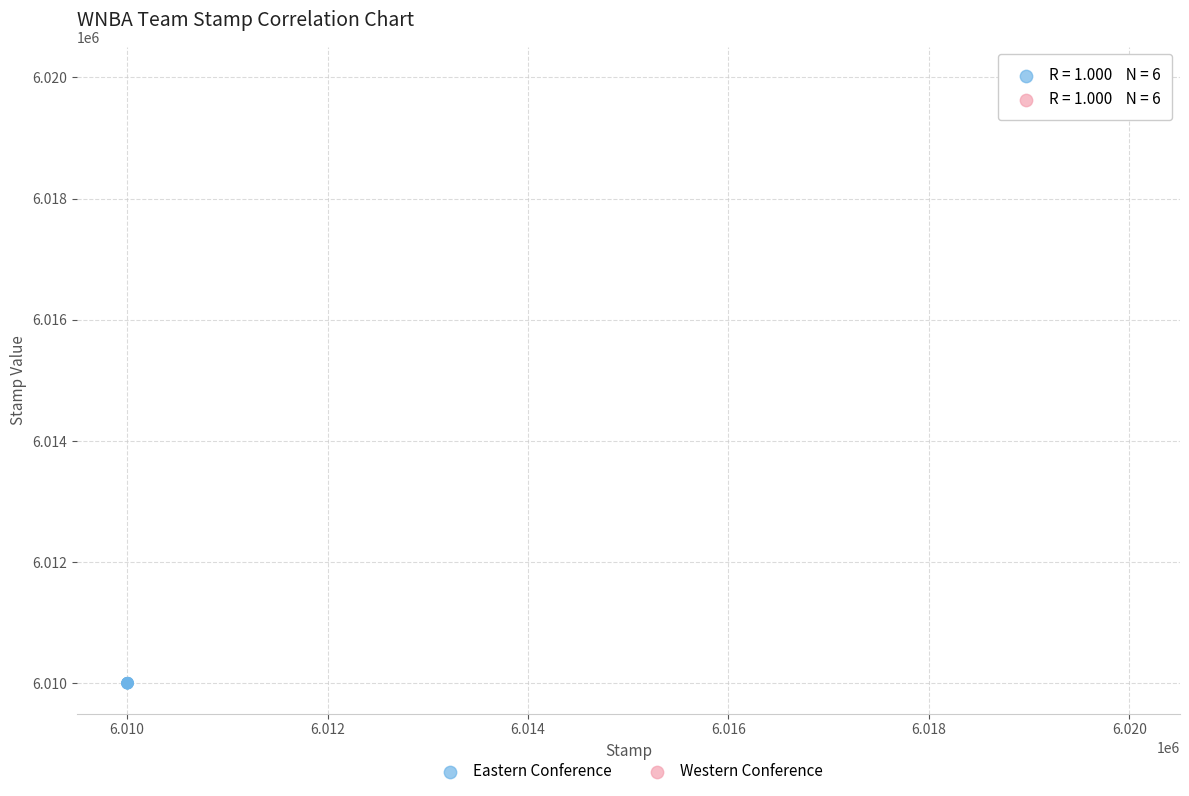

Which series reaches the maximum Y coordinate?

Western Conference